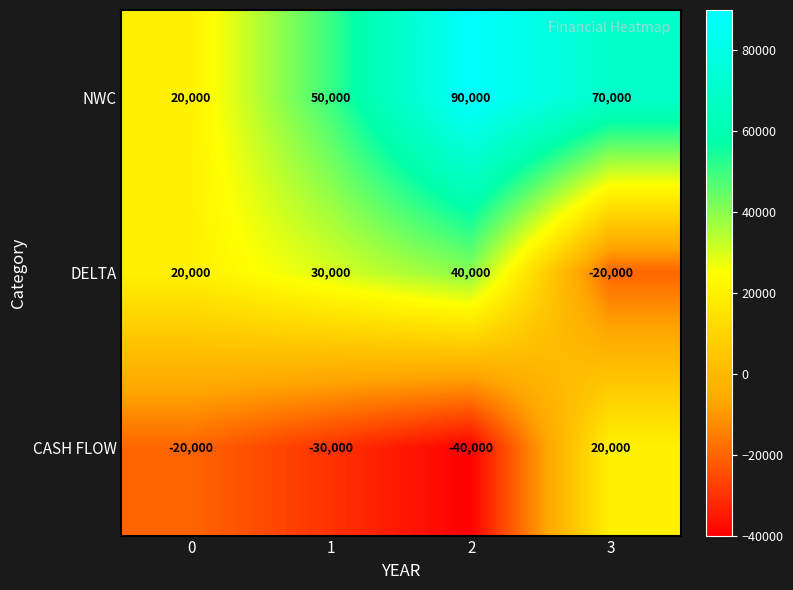

True or false: NWC has a value of 70000 at 3.

True